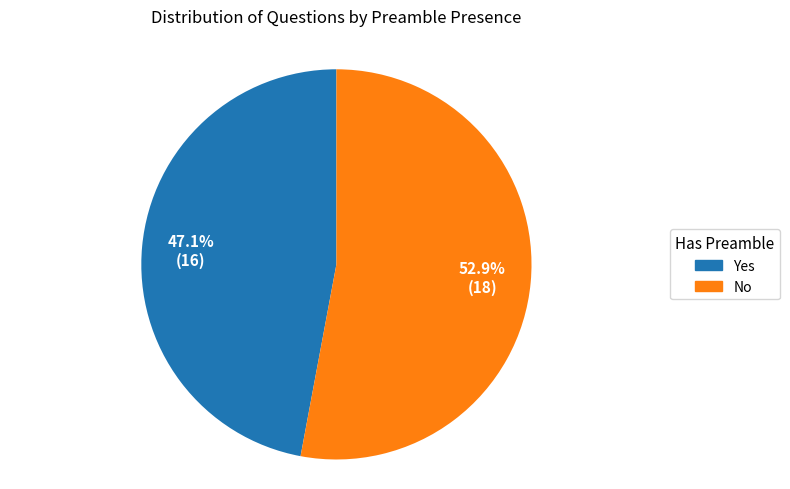

What is the smallest slice in the pie chart?

Yes